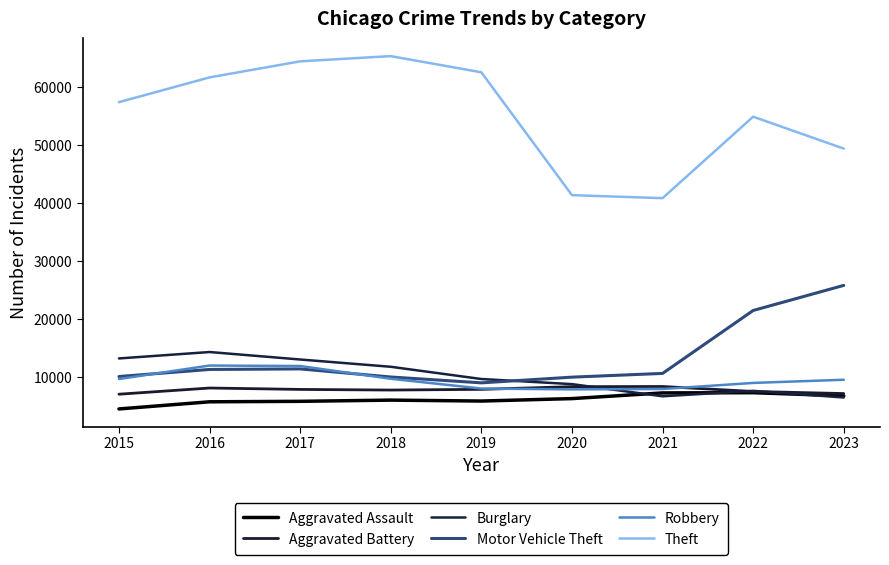

True or false: Aggravated Battery and Theft cross at least once.

False